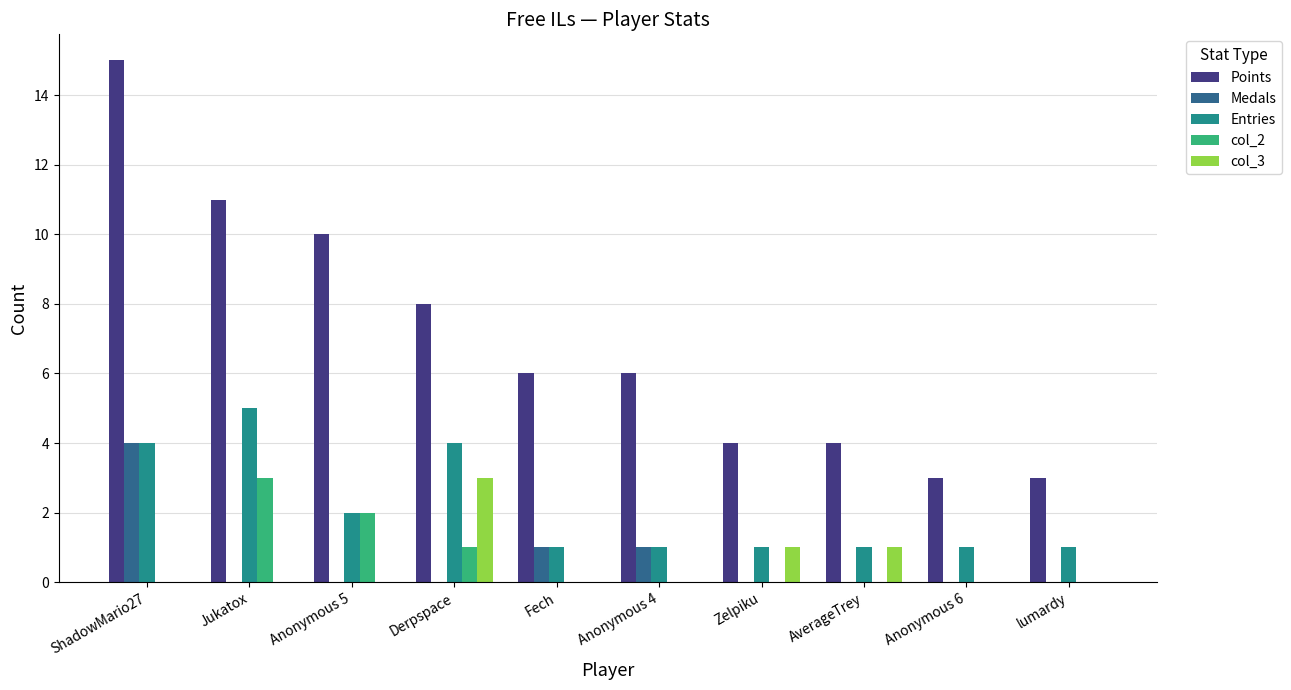

What is the sum of all Entries values?

21